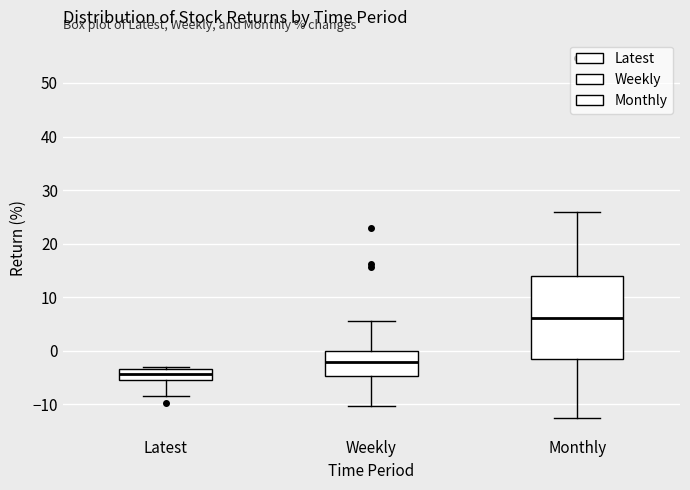

Reading left to right, read every box against the y-axis: the position of its median line, the range the box covers, and the ends of its whiskers. The values are not printed on the chart, so give them approximately, as read against the axis.

Latest: median -4, box -5 to -3, whiskers -9 to -3 (just above the box's upper edge)
Weekly: median -2, box -5 to 0, whiskers -10 to 6
Monthly: median 6, box -1 to 14, whiskers -12 to 26